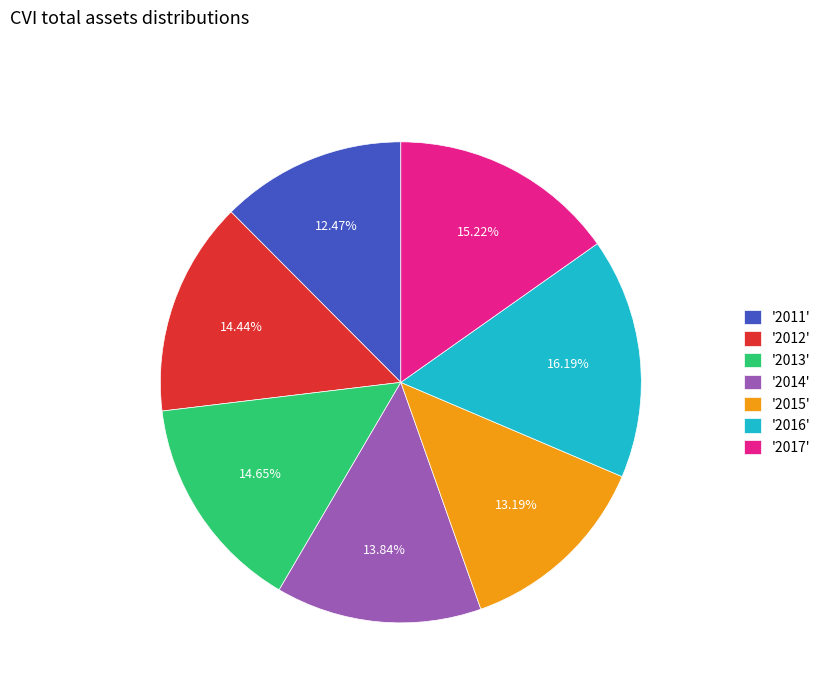

Combined, do '2014' and '2015' account for over 50%?

No